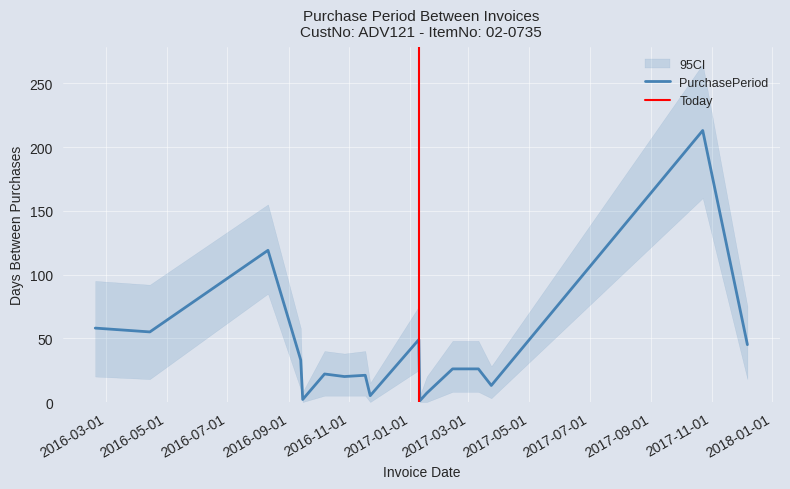

At which category does the chart reach its minimum across all series?

2017-01-11